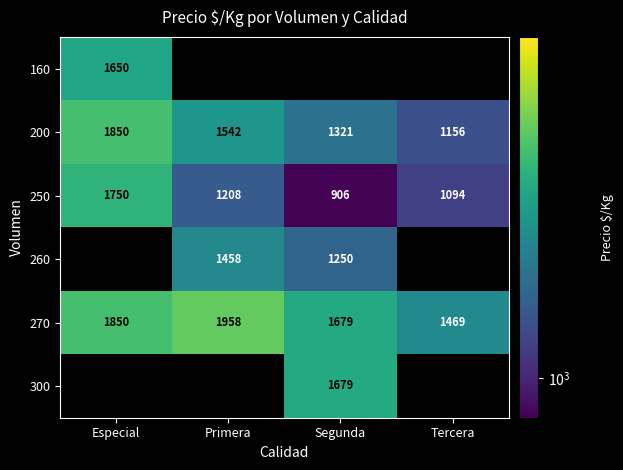

At which label does 250 first exceed 1208?

Especial